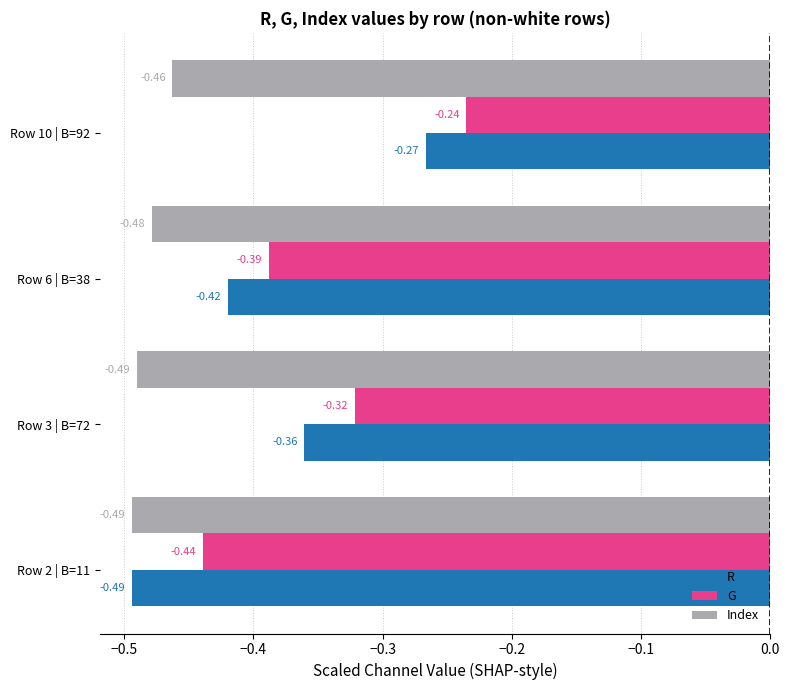

At which category is the sum across all series the highest?

Row 10 | B=92